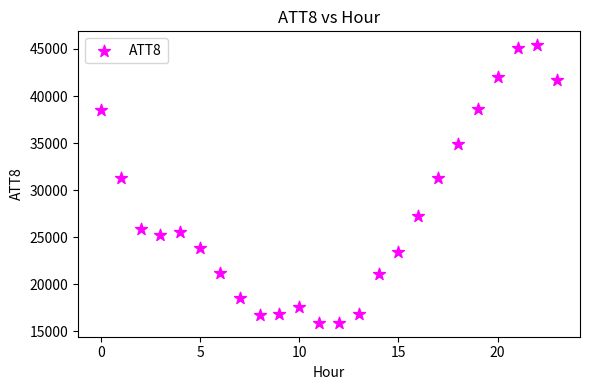

What is the range of Y values (max minus min)?

29500